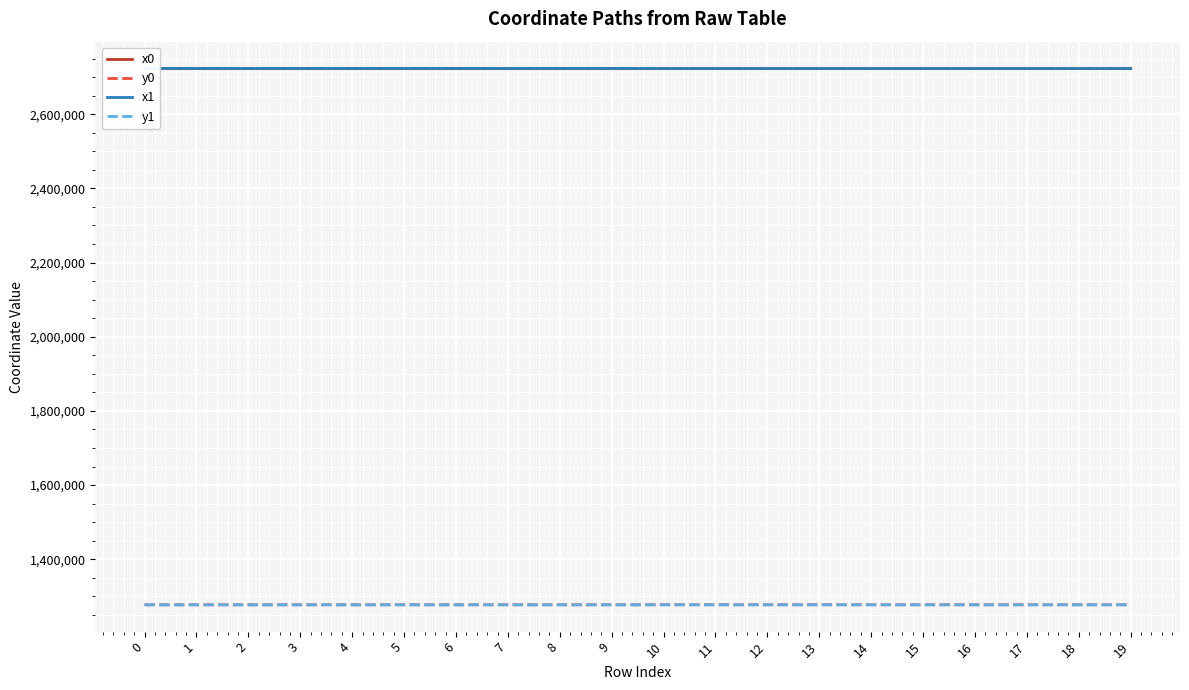

The value of y1 at 15 is 2205478.1. True or false?

False